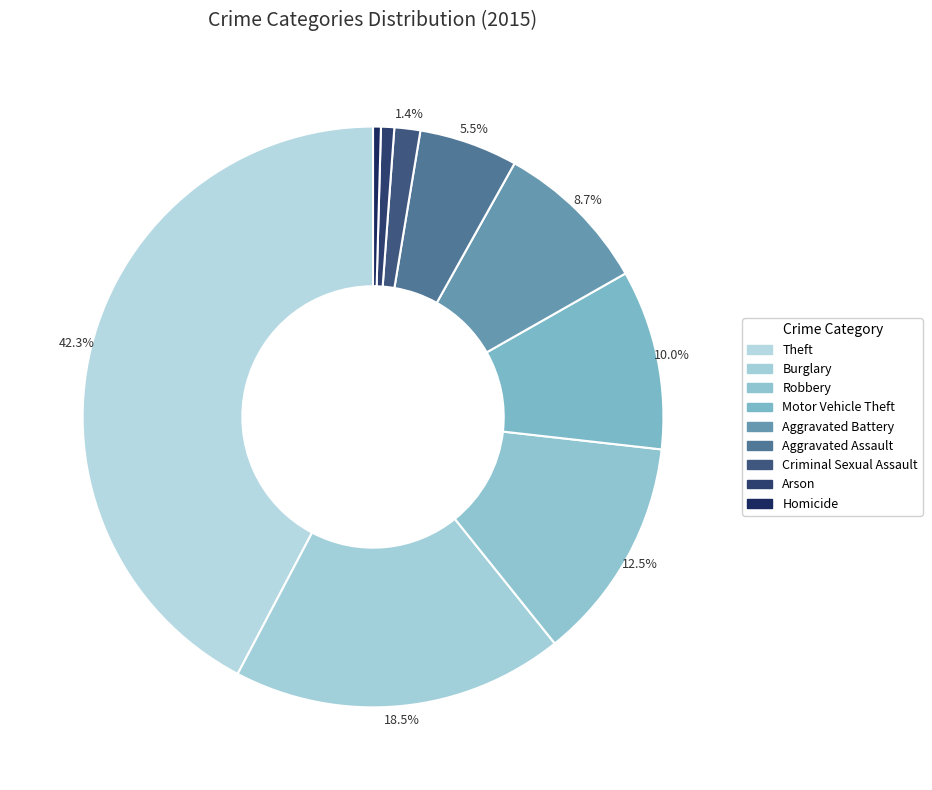

To the nearest percent, what is the average slice percentage?

11%